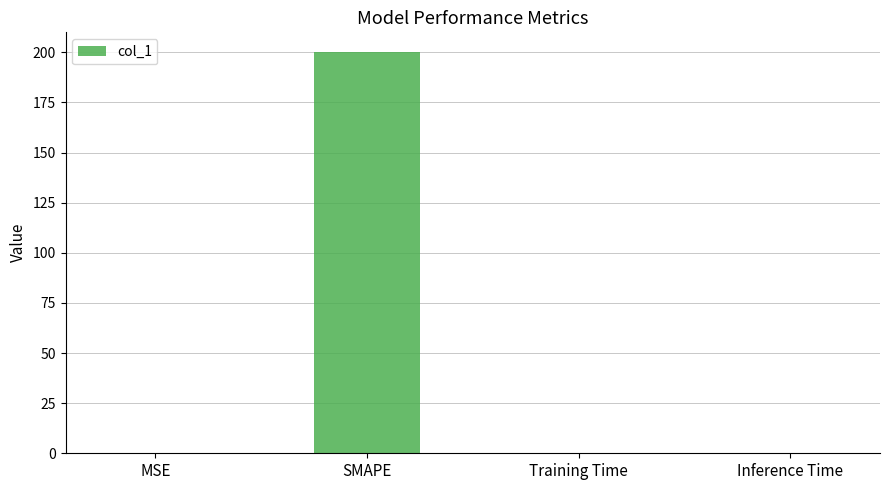

What is the greatest value displayed?

200.0